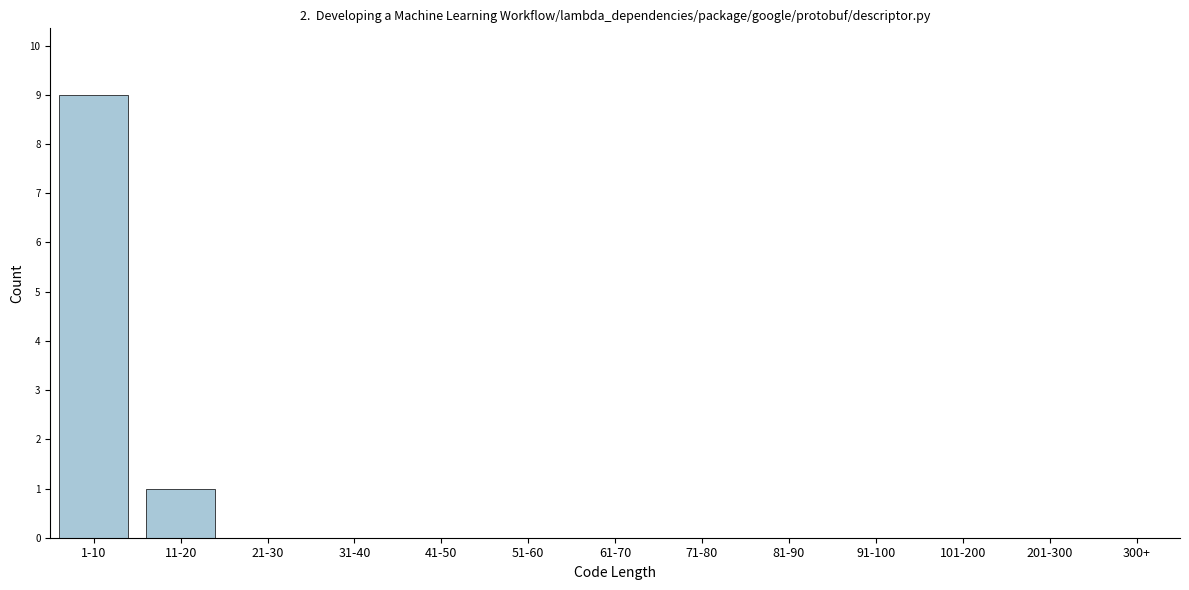

Reading left to right, transcribe all the data shown in this chart.

1-10=9	11-20=1	21-30=0	31-40=0	41-50=0	51-60=0	61-70=0	71-80=0	81-90=0	91-100=0	101-200=0	201-300=0	300+=0